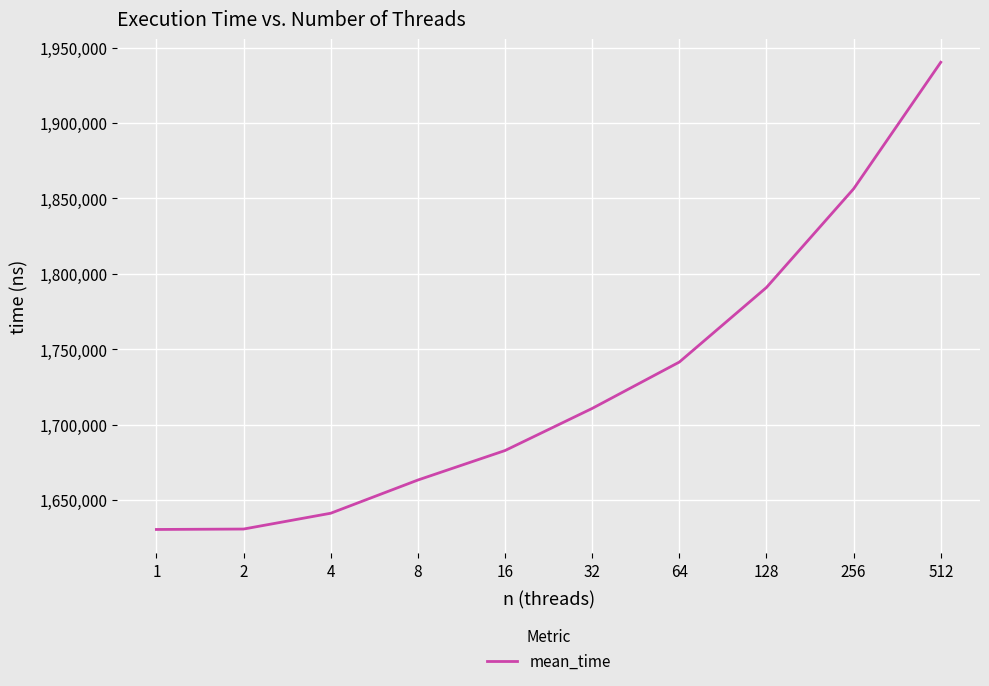

What is the smallest value displayed?

1630398